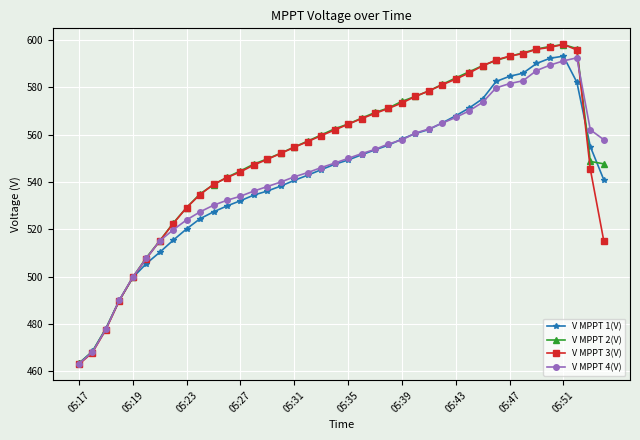

At how many categories does at least one series exceed 488?

37